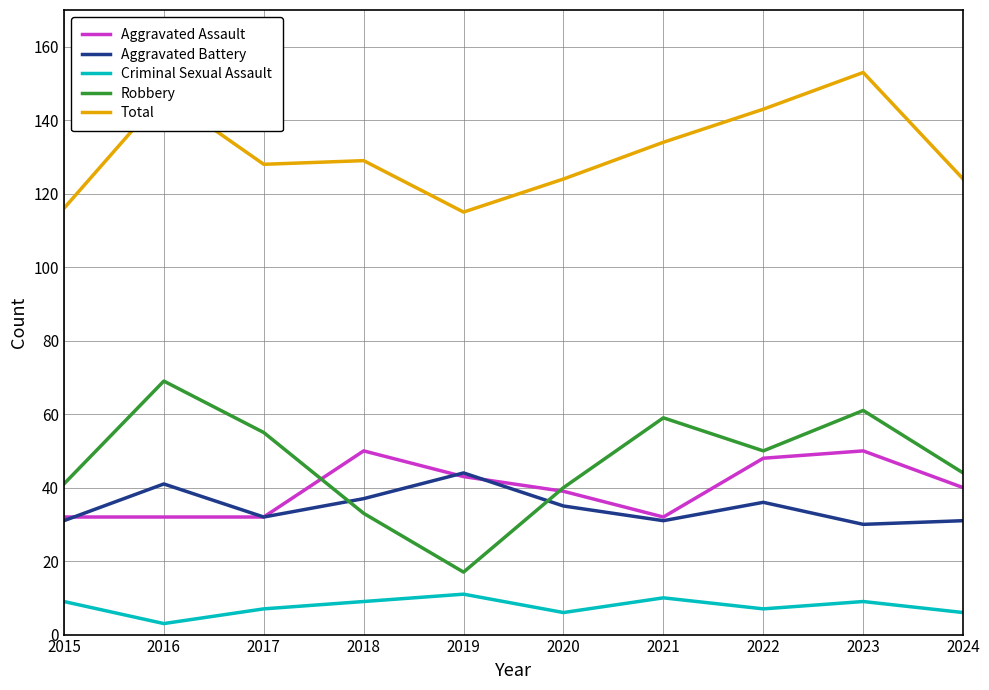

Which series changed the most between 2015 and 2023?

Total